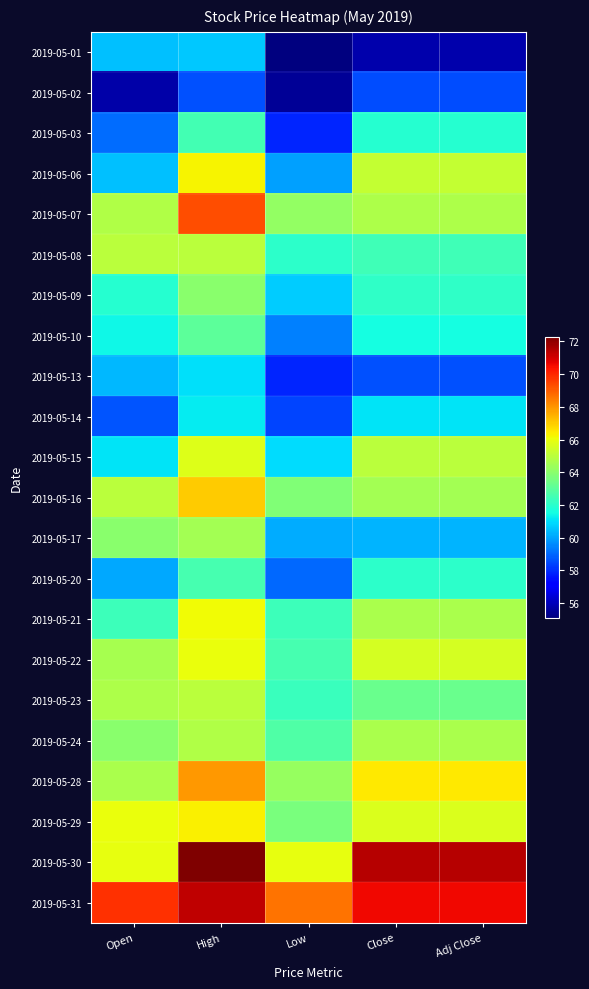

Which series has the largest range (max minus min)?

2019-05-30